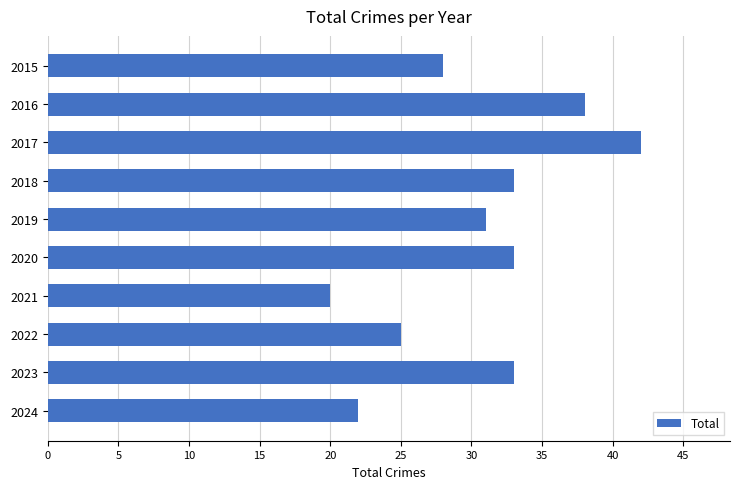

Which has a higher value, 2024 or 2020?

2020